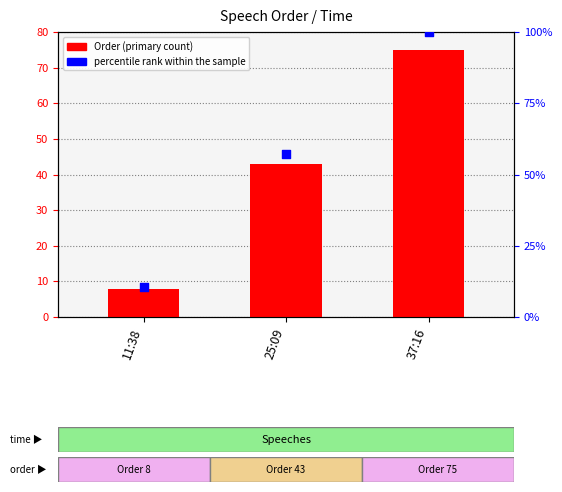

Which series has the largest total across all categories?

percentile rank within the sample